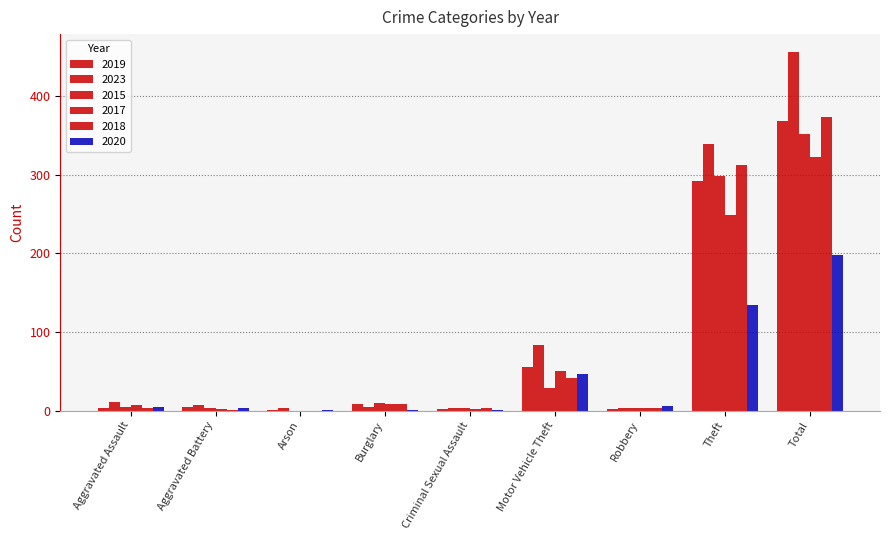

Are the bars grouped side by side (vs. stacked)?

Yes